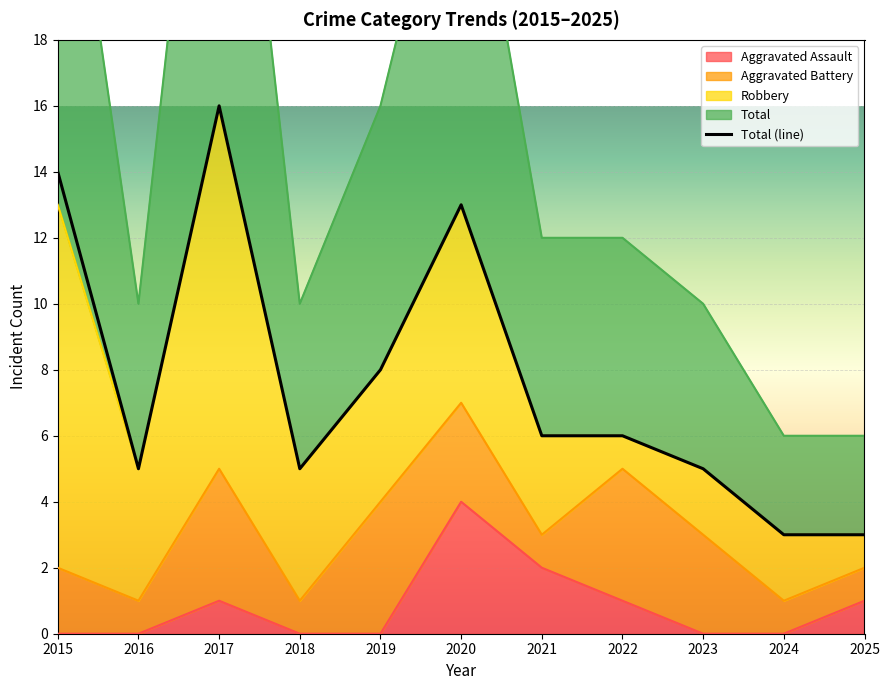

Is the value of Aggravated Assault at 2017 greater than the value of Total at 2019?

No